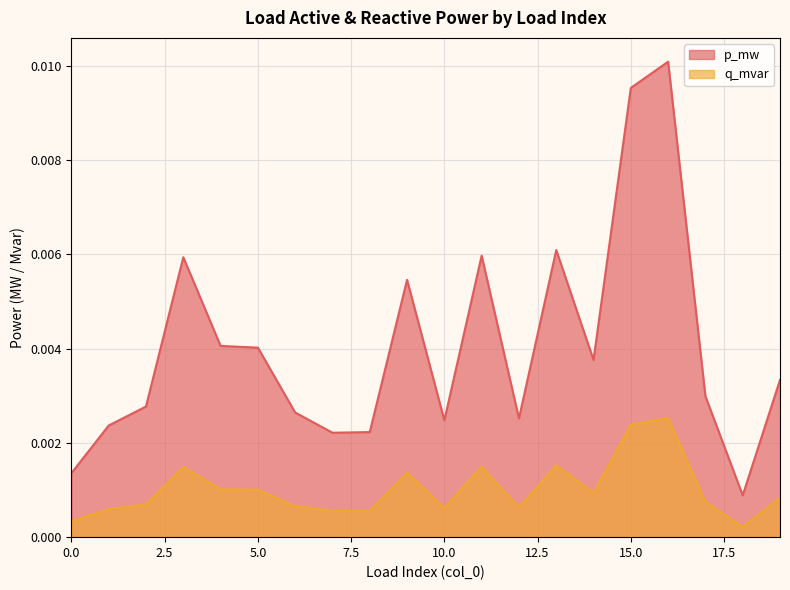

Rank the series by their maximum value, from highest to lowest.

p_mw, q_mvar